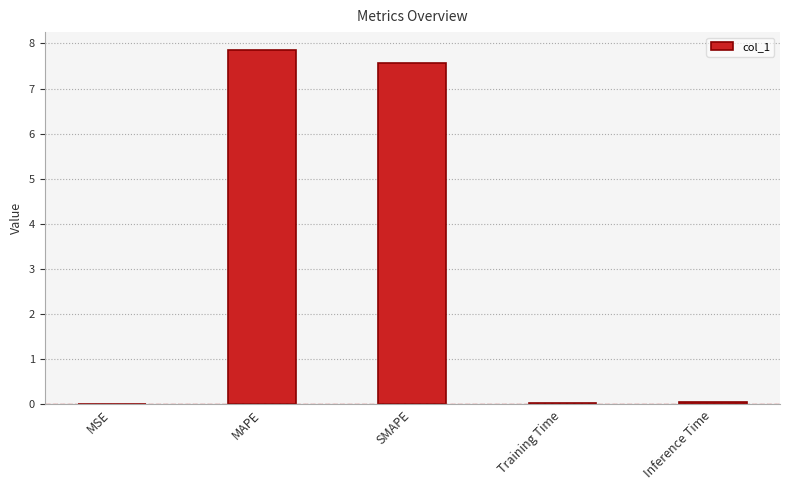

What is the approximate value at SMAPE?

7.6